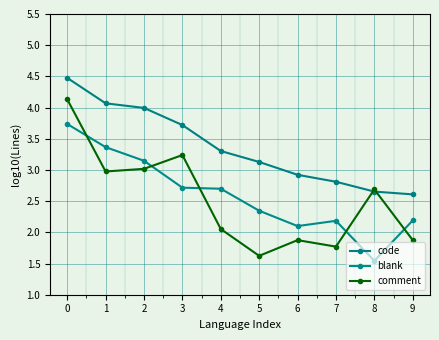

At how many categories does at least one series exceed 4?

2